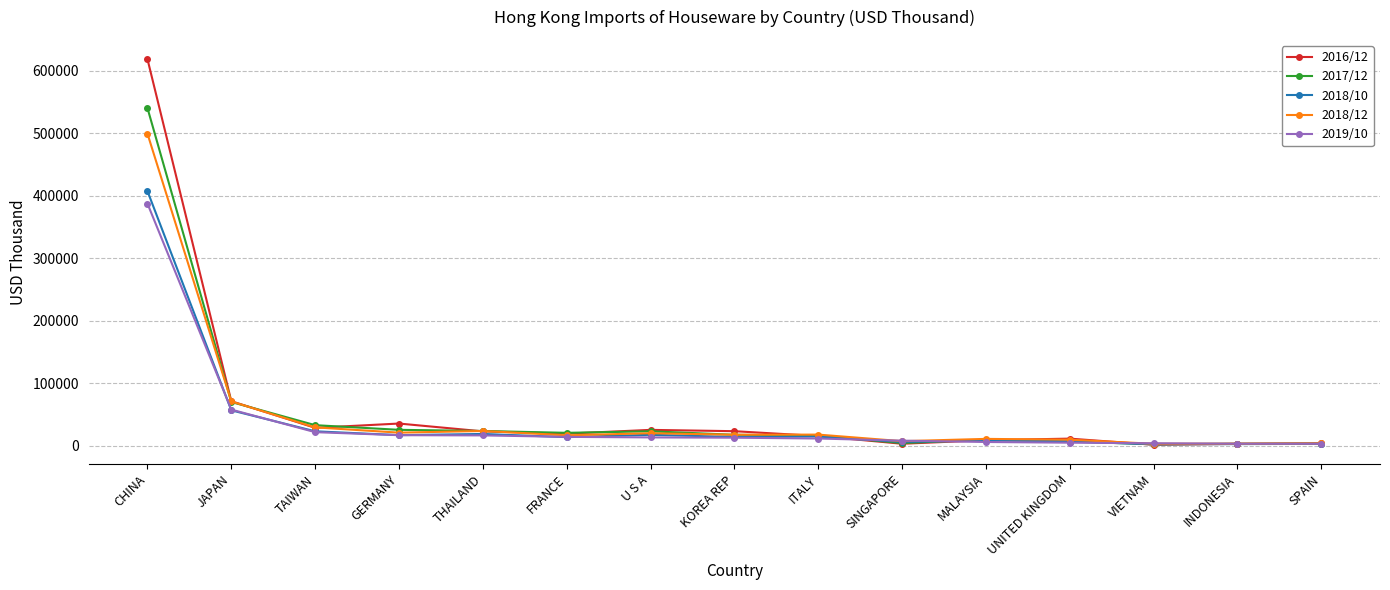

At which category is the sum across all series the highest?

CHINA